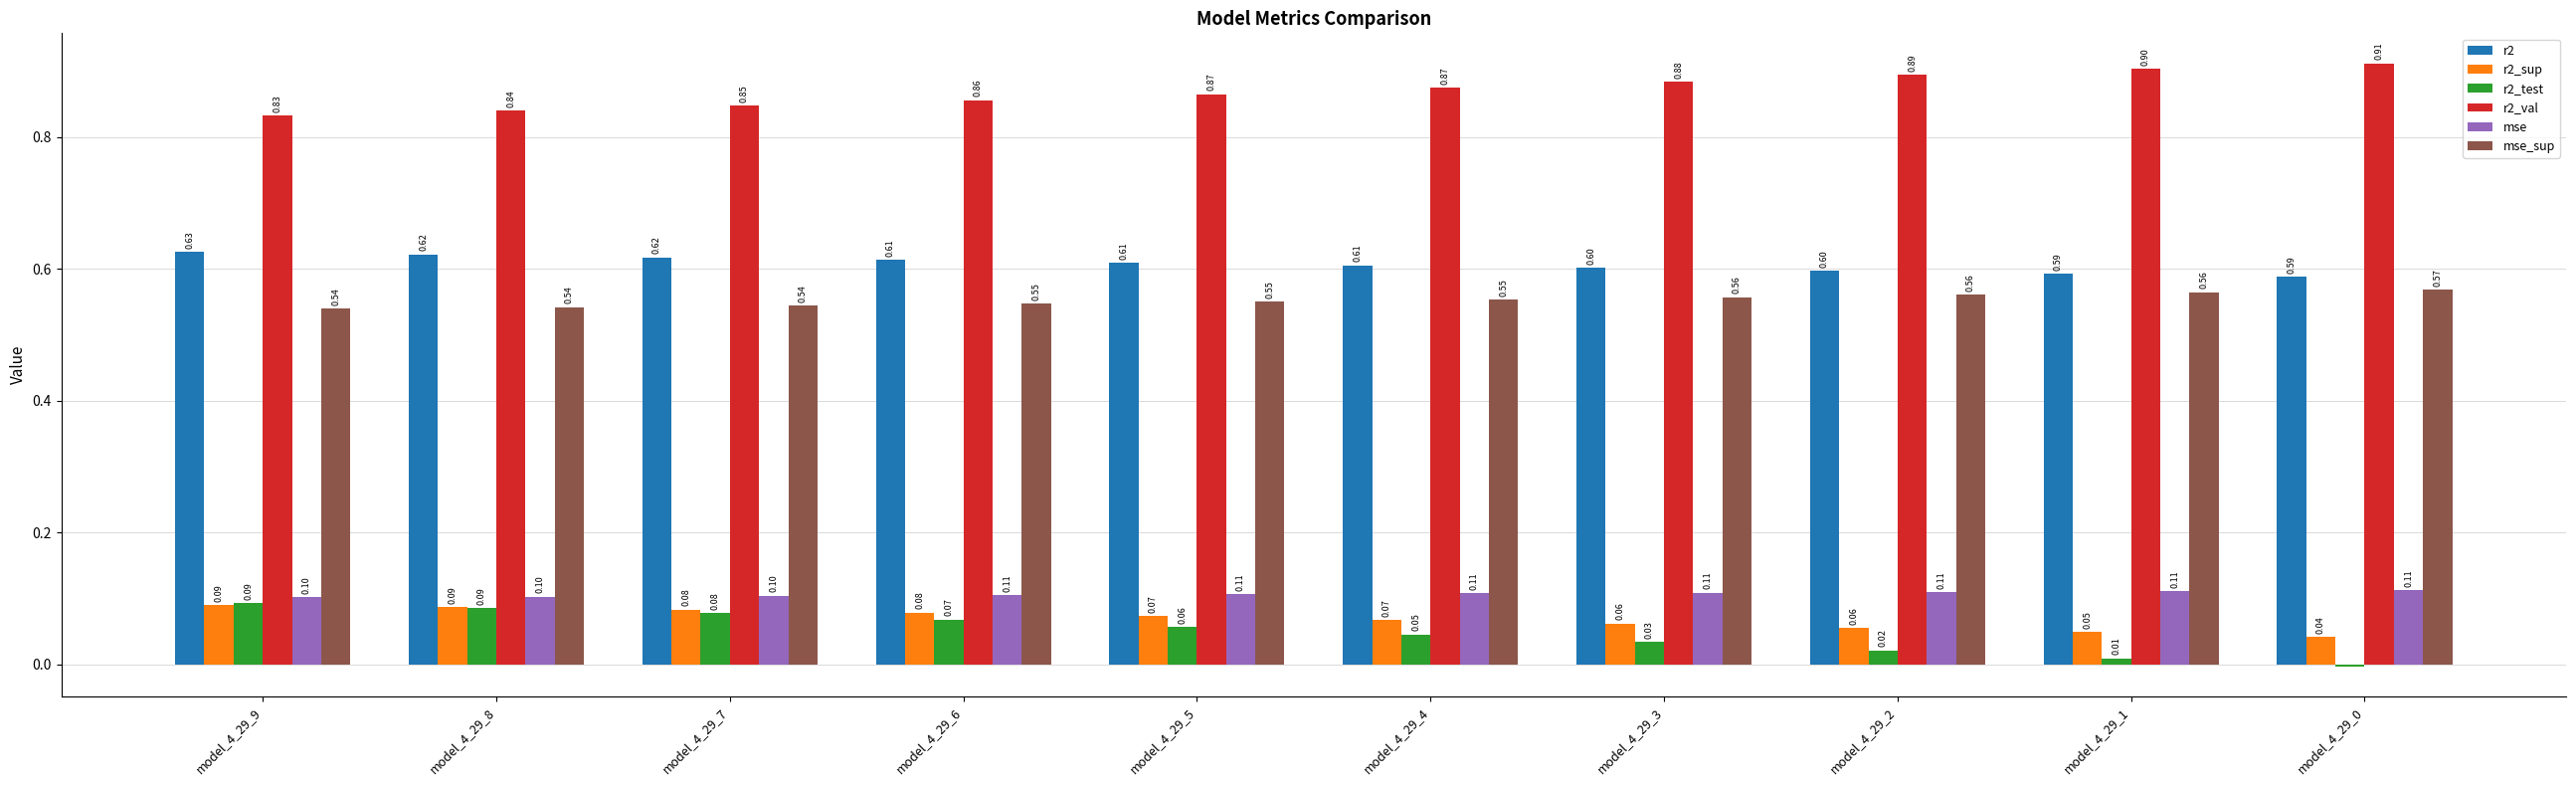

At model_4_29_3, list the series in order from largest to smallest.

r2_val, r2, mse_sup, mse, r2_sup, r2_test